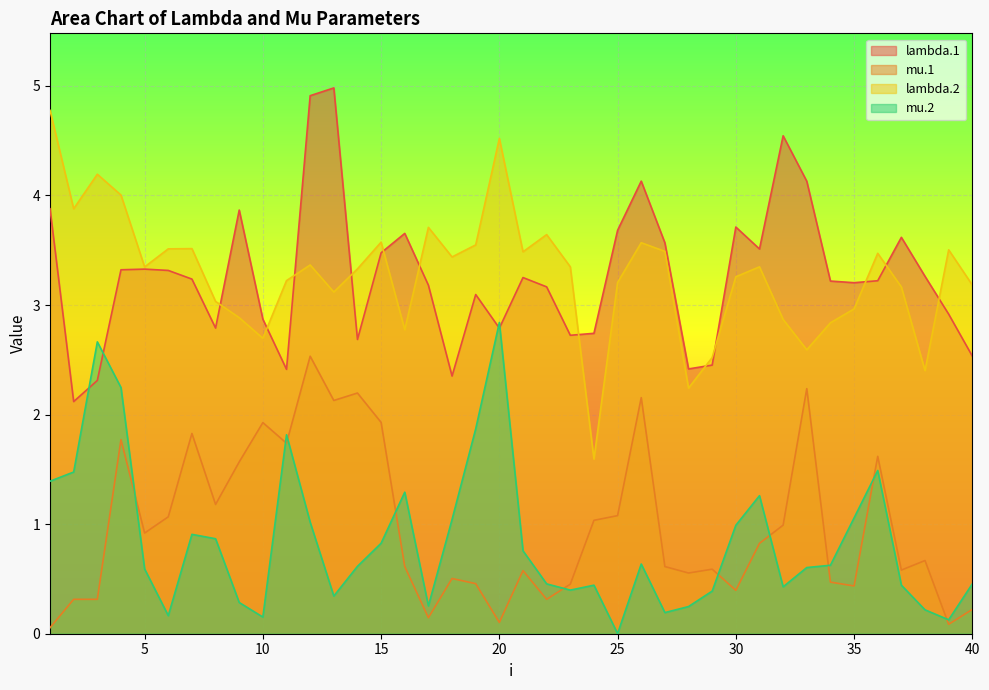

In mu.2, how many points are higher than both neighbors (excluding endpoints)?

9